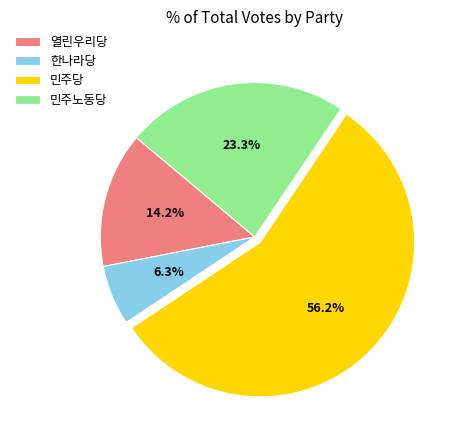

The 민주당 slice represents 45% of the pie. True or false?

False